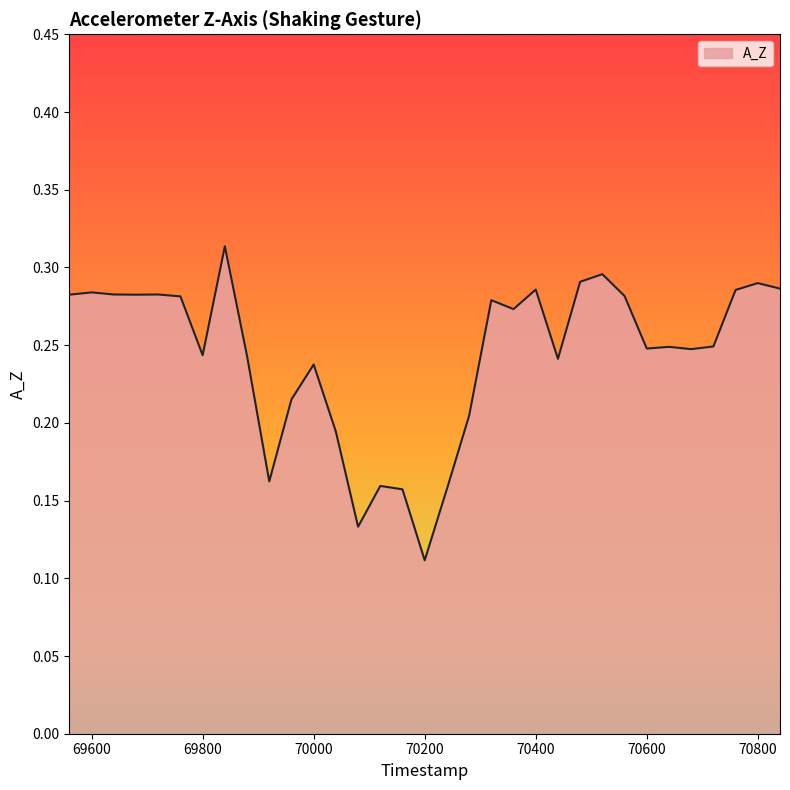

What is the value of the 9th point from the left?

0.2